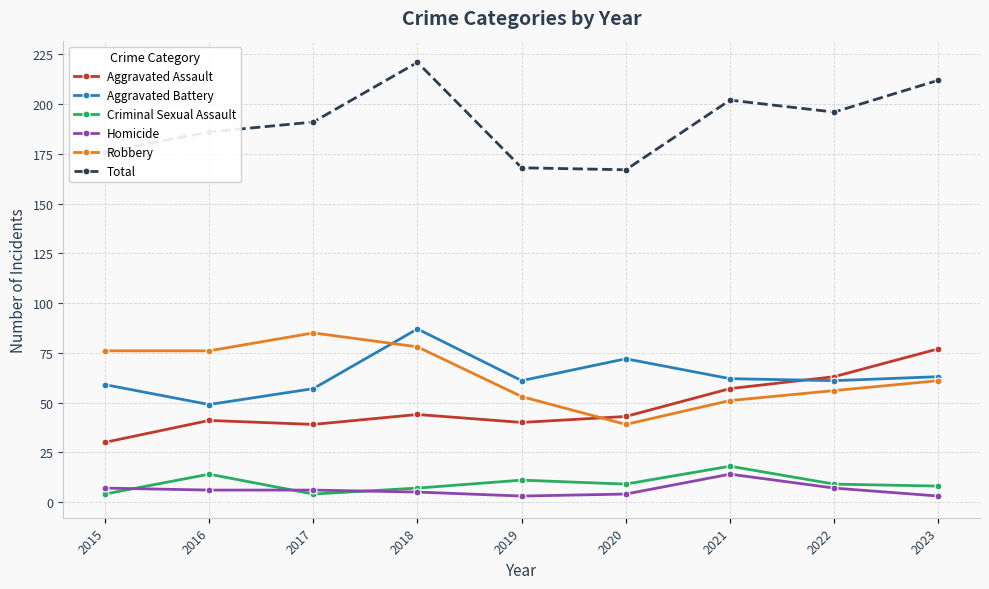

True or false: Aggravated Assault has more than 0 interior local peaks.

True